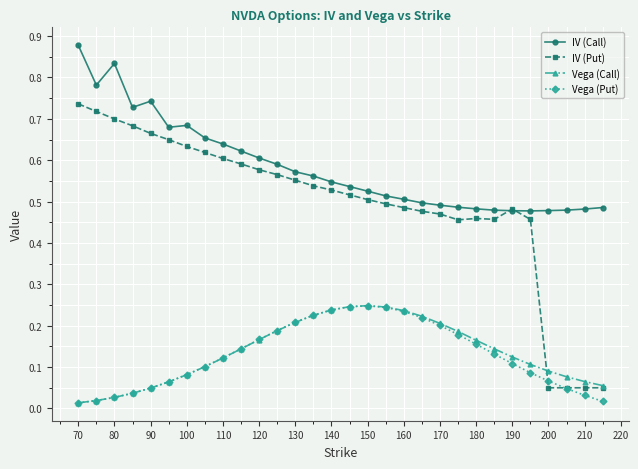

True or false: IV (Call) has more than 1 points higher than both neighbors.

True